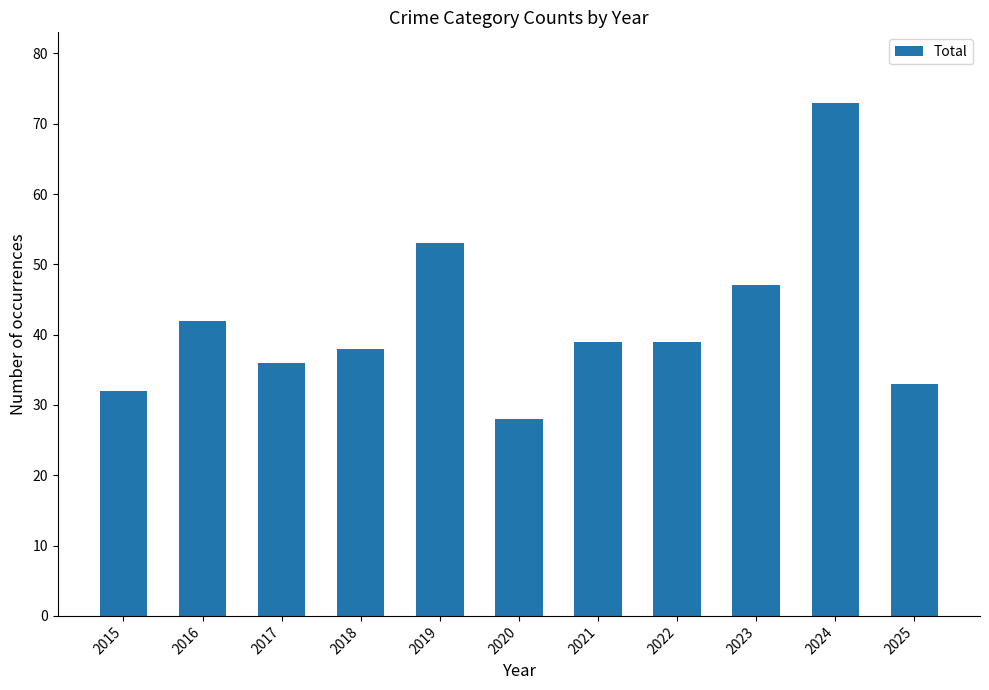

Which label corresponds to the smallest value in the chart?

2020